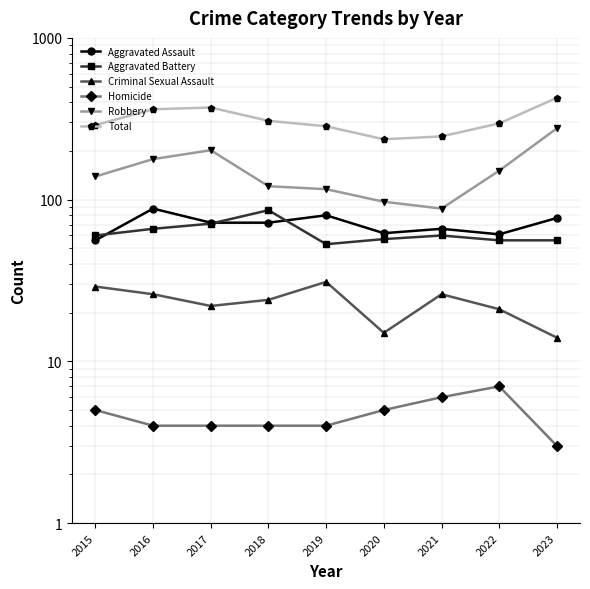

True or false: Aggravated Battery has a value of 60 at 2021.

True